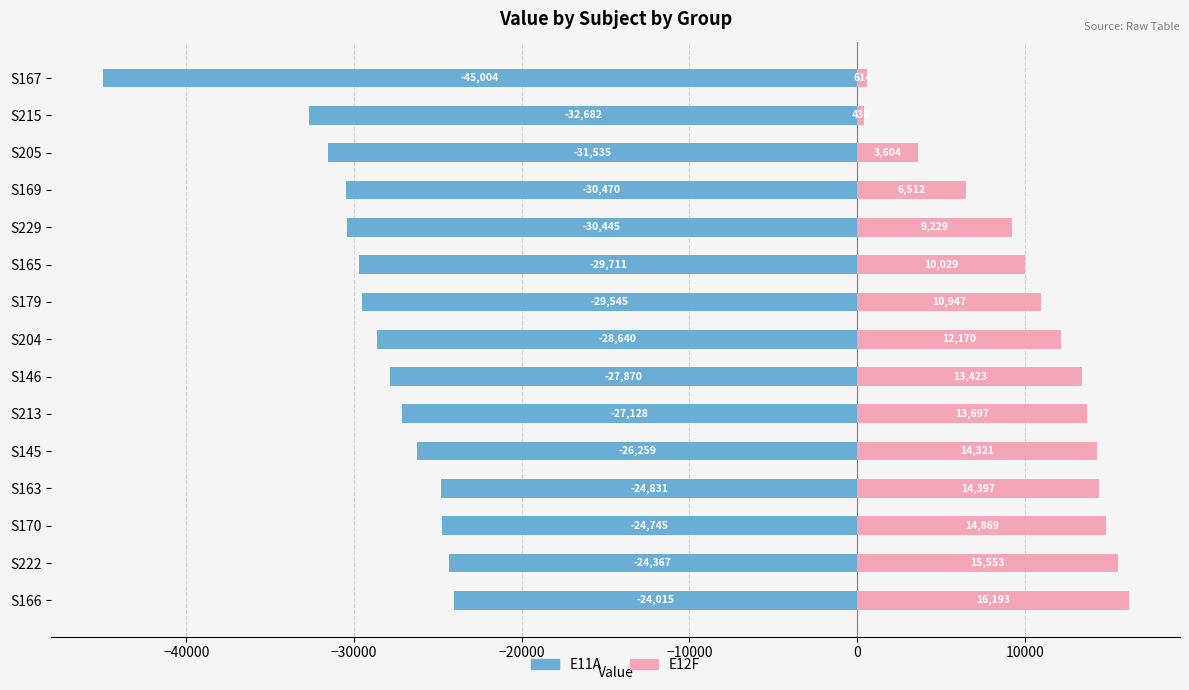

How many distinct data groups are displayed?

2